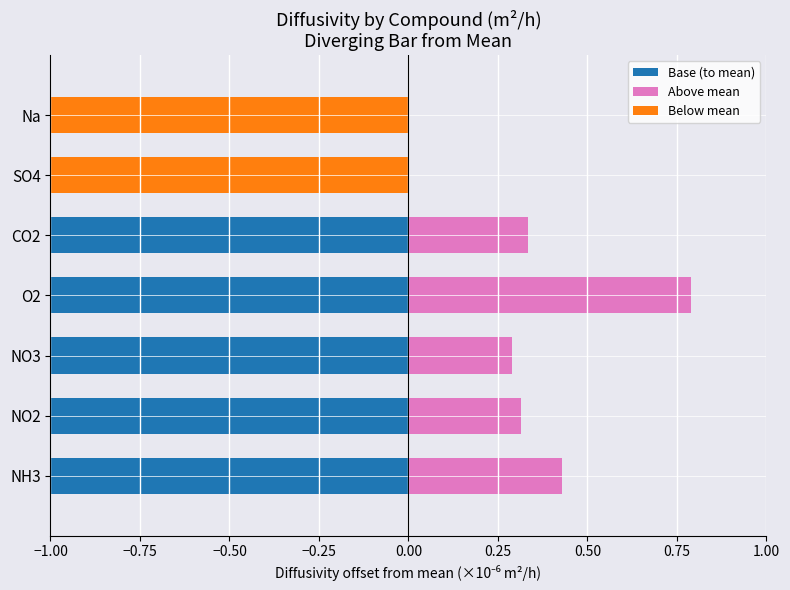

The value of Below mean at SO4 is -1.5. True or false?

False